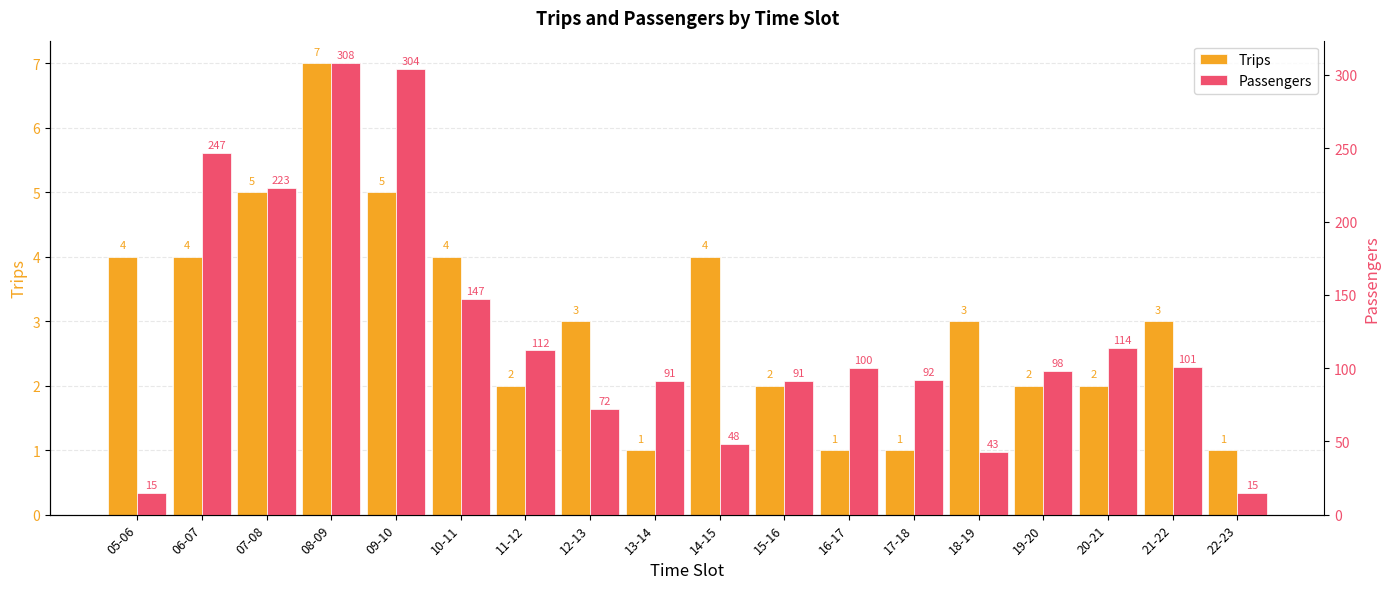

At which category is the sum across all series the highest?

08-09